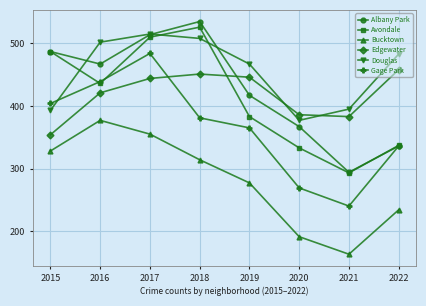

List the series in order of their peak value, highest first.

Albany Park, Avondale, Douglas, Gage Park, Edgewater, Bucktown